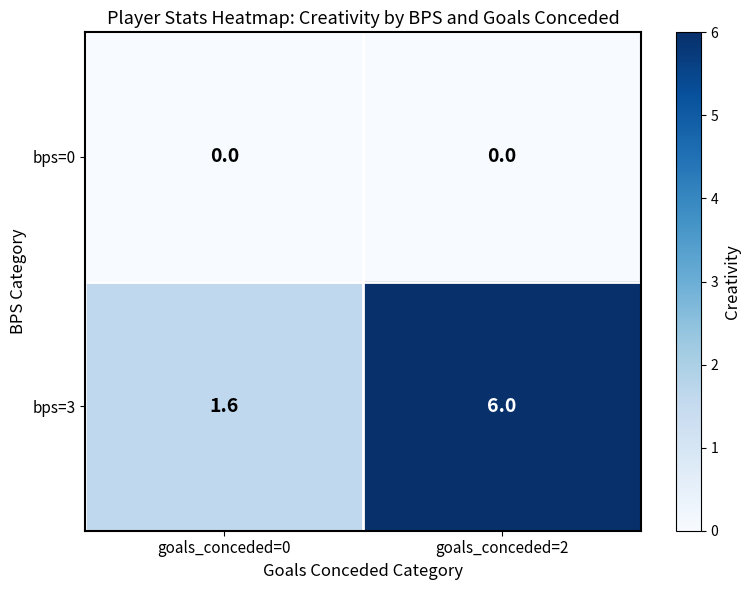

List the series in order of their peak value, highest first.

bps=3, bps=0